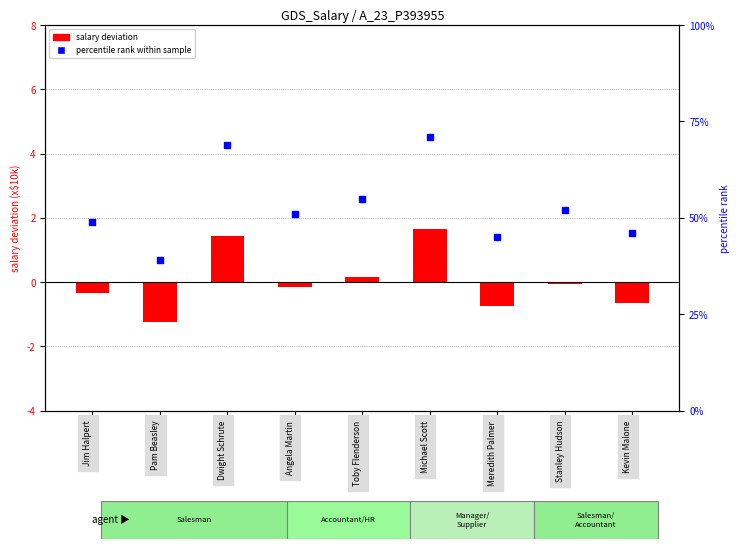

At which category is the sum across all series the highest?

Michael Scott